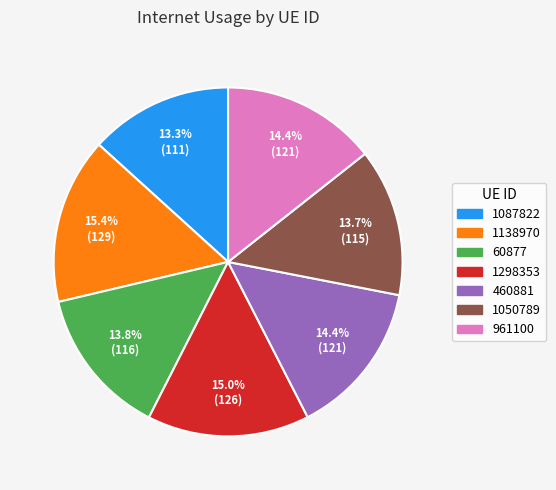

What is the total percentage of 60877 and 1138970?

29.2%